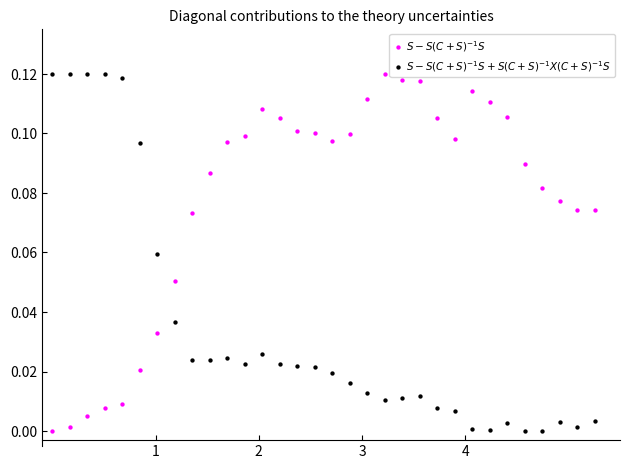

Across all data points, what is the range of X values (max minus min)?

5.3